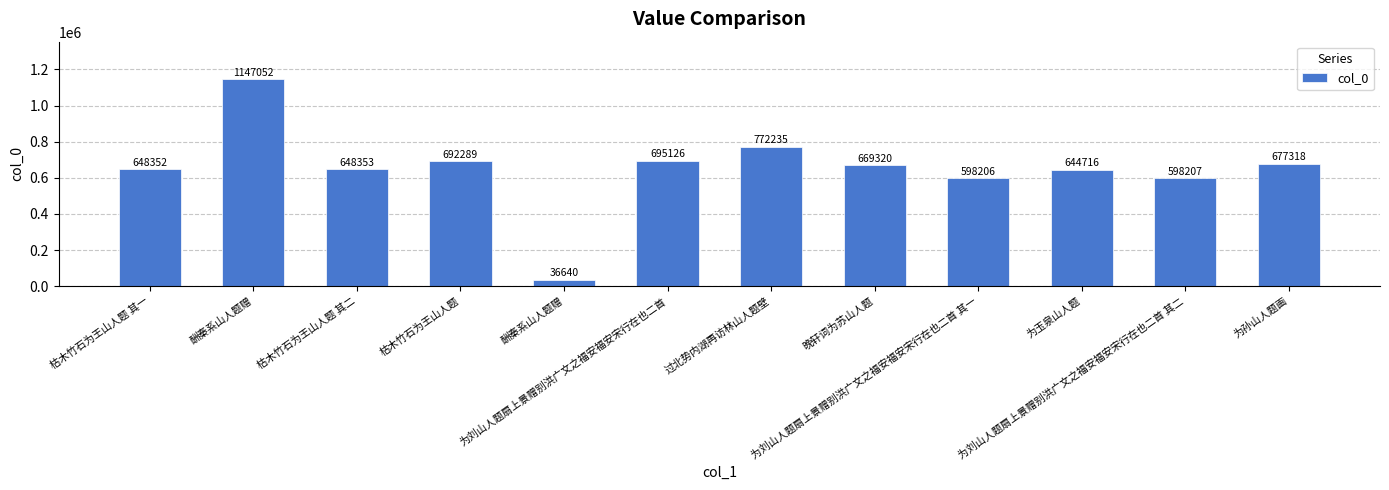

The value at 为孙山人题画 is 677318. True or false?

True